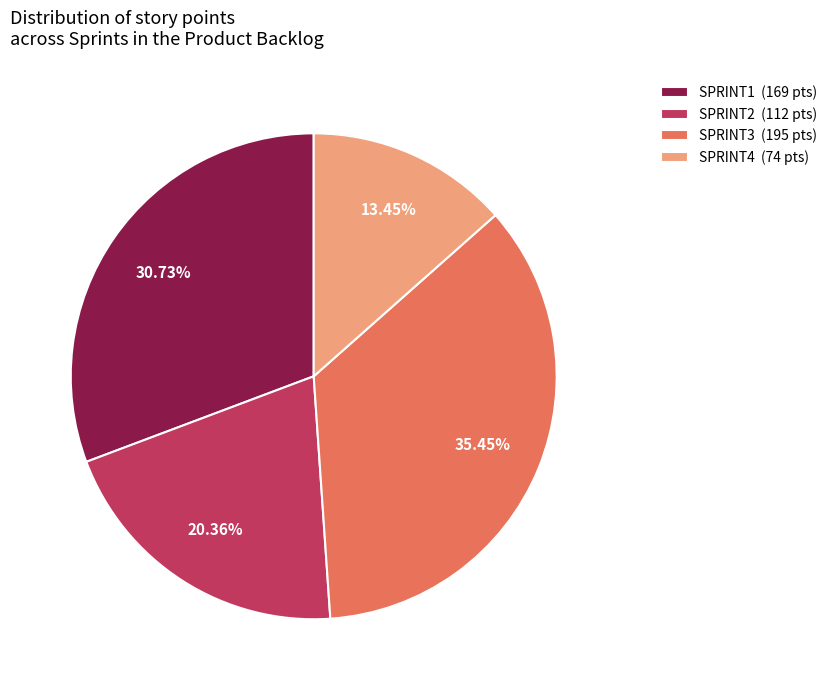

Is the sum of SPRINT2 (112 pts) and SPRINT3 (195 pts) greater than half?

Yes